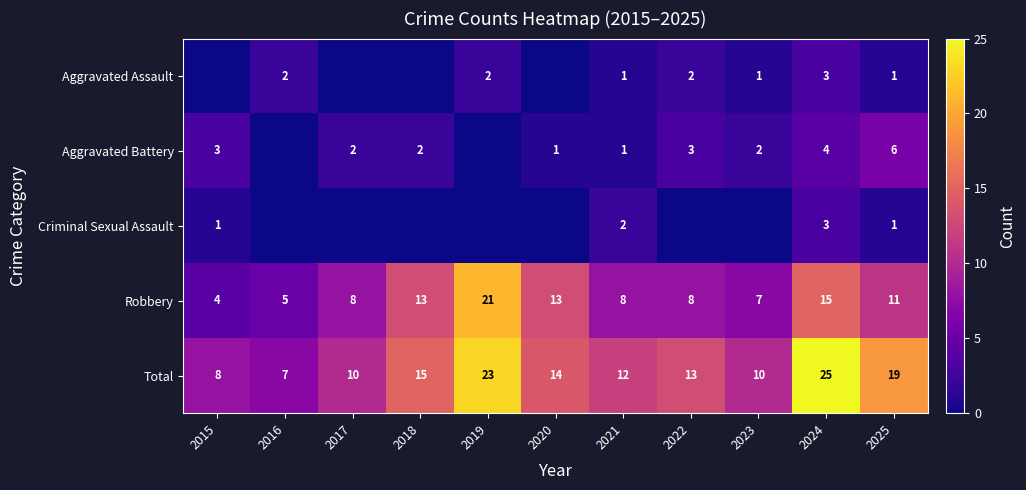

The Aggravated Assault series shows 2 at 2019. True or false?

True